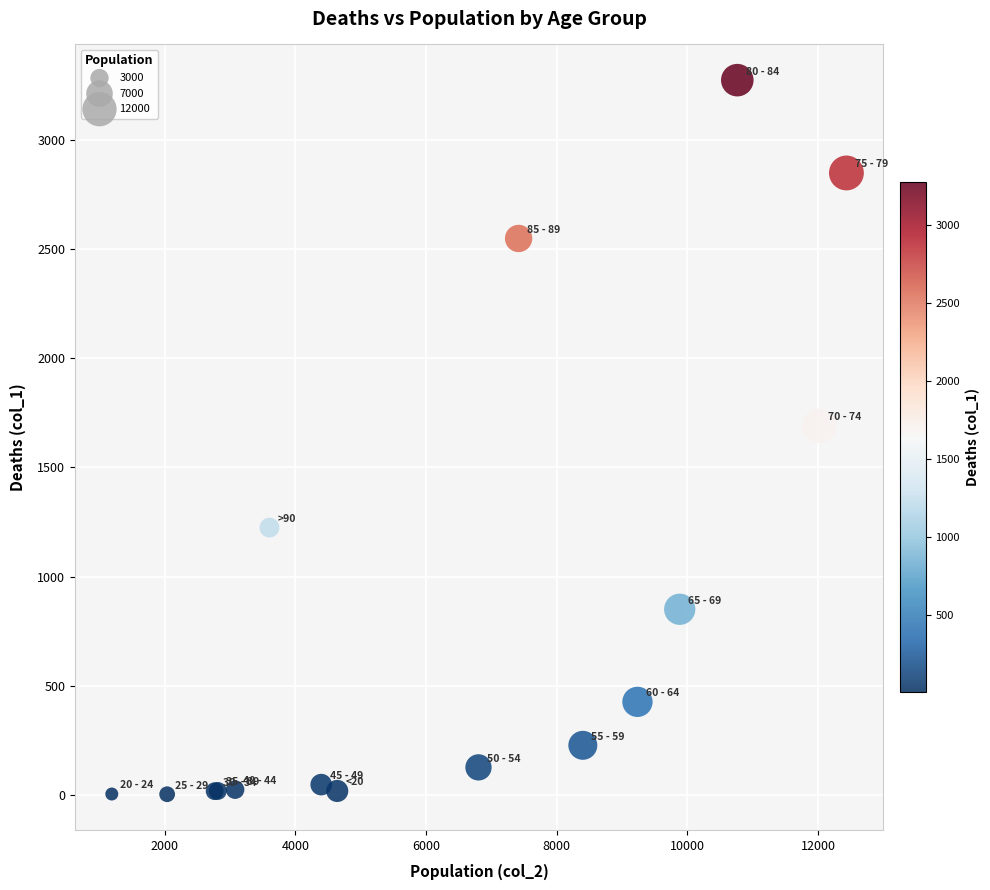

What Y value in the scatter plot is closest to 1638?

1690